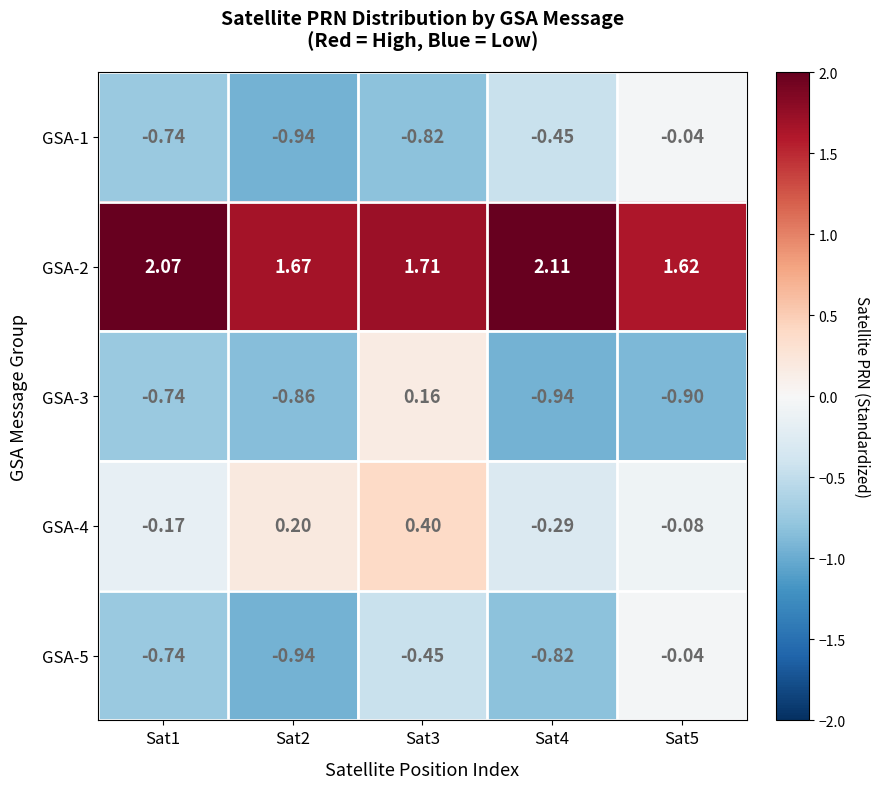

Is the value of GSA-3 at Sat5 greater than the value of GSA-2 at Sat5?

No